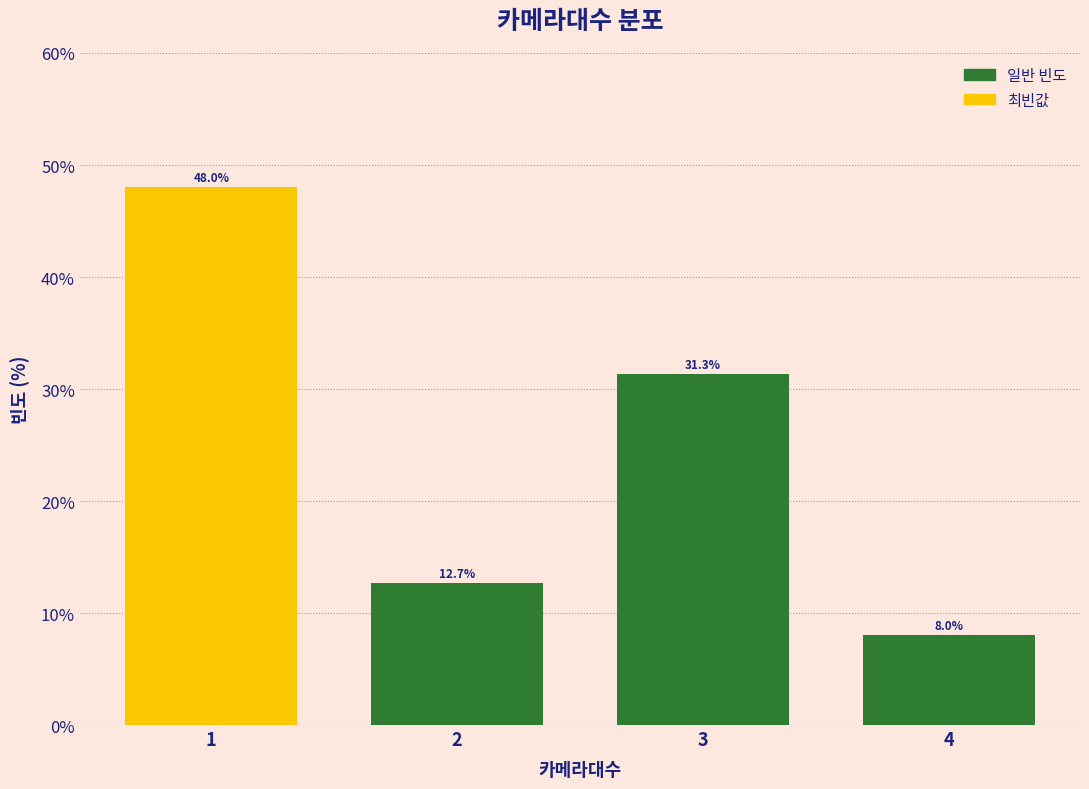

Reading left to right, extract all data points from this chart.

1=48.0	2=12.7	3=31.3	4=8.0